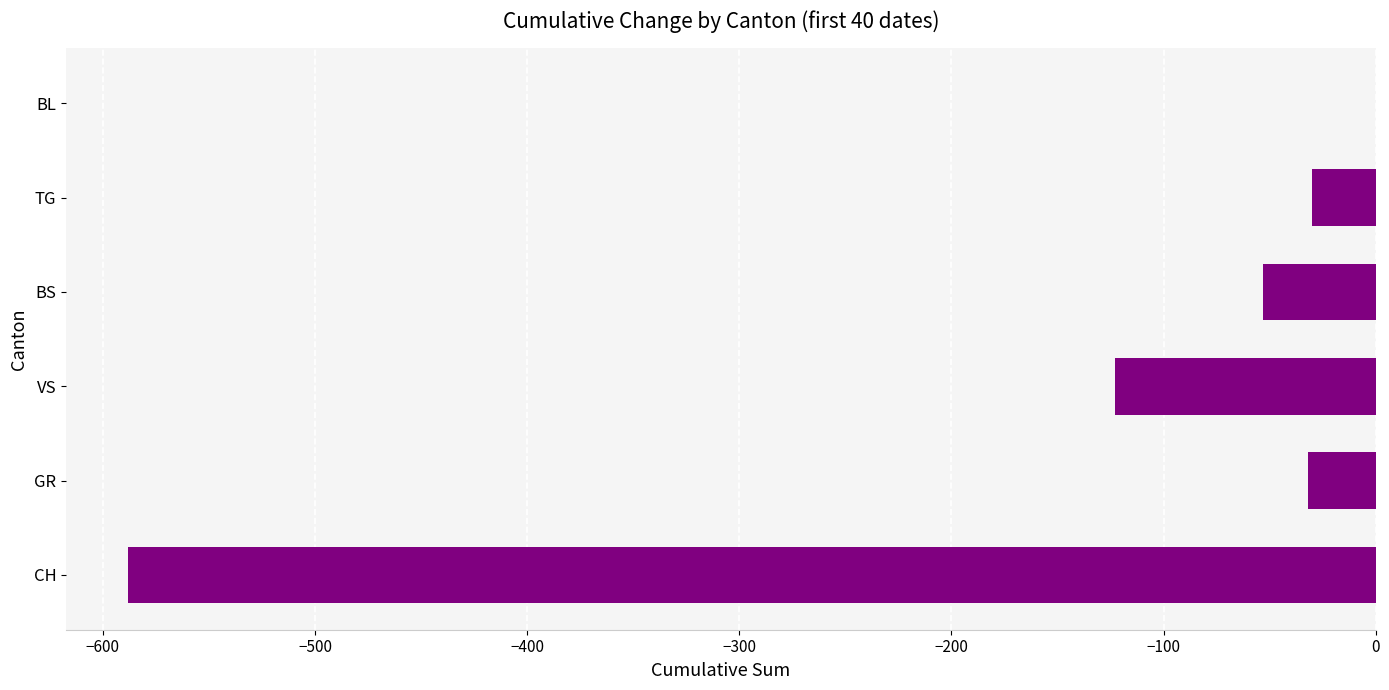

True or false: the data shows -32 at GR.

True